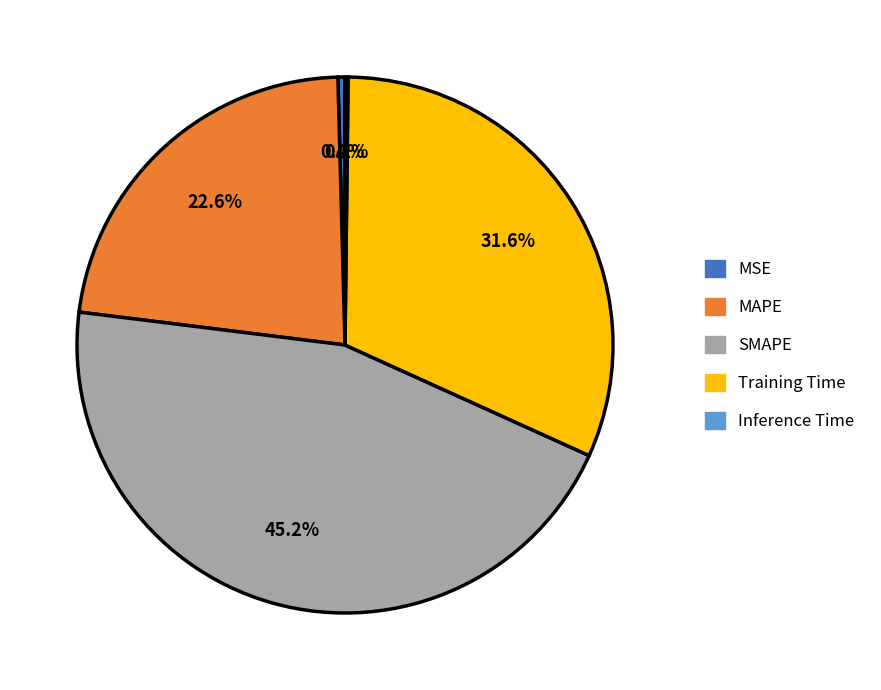

Is there a majority slice in this chart?

No